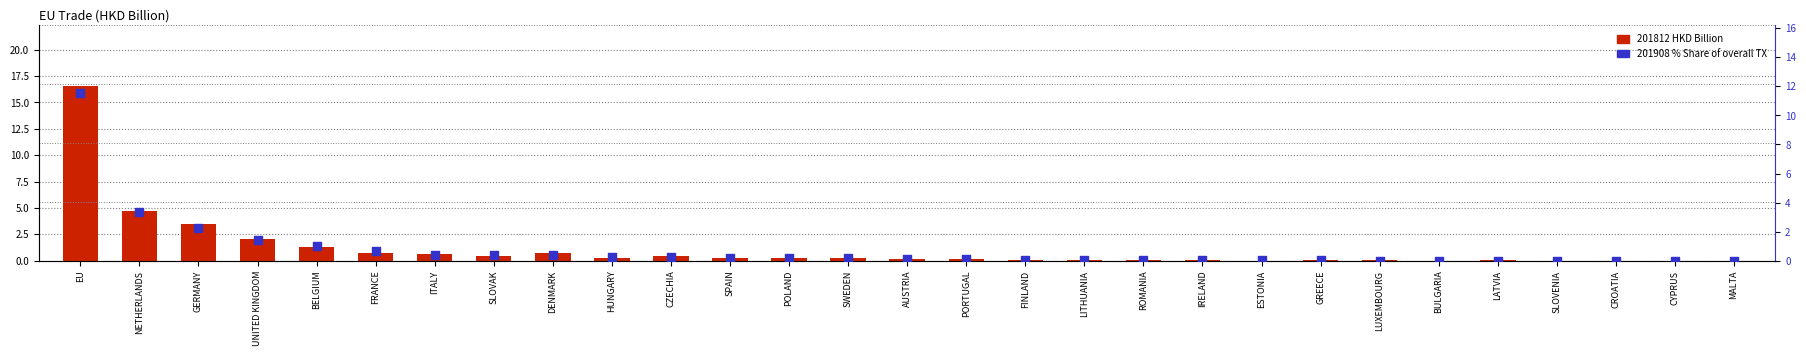

At which category is the sum across all series the highest?

EU